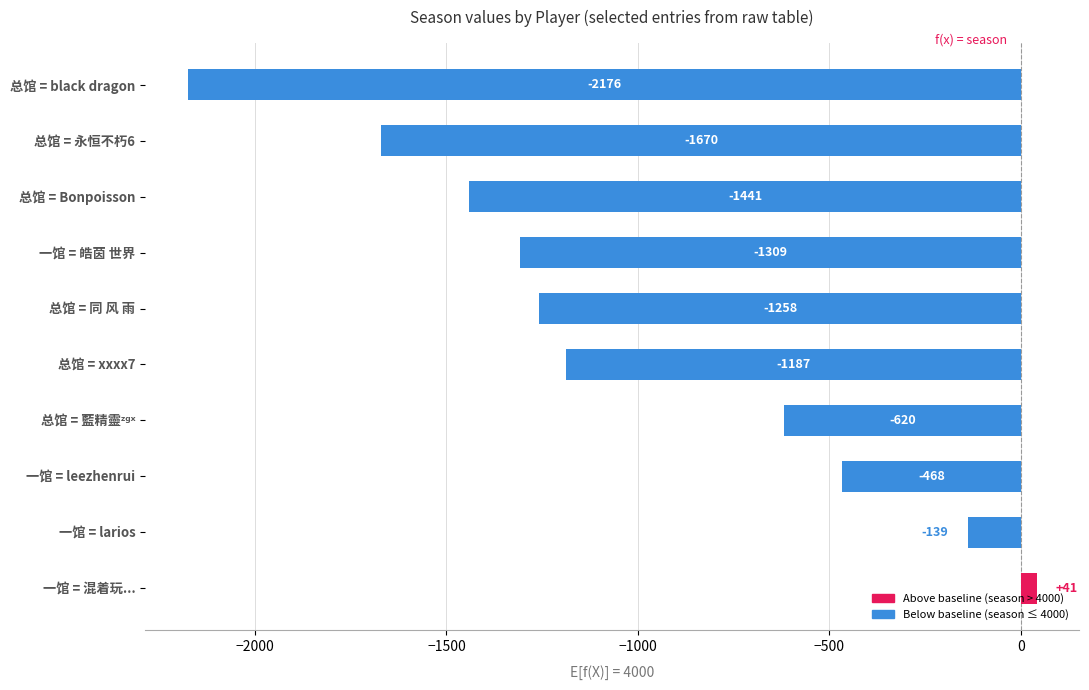

How many bars are there in total?

10